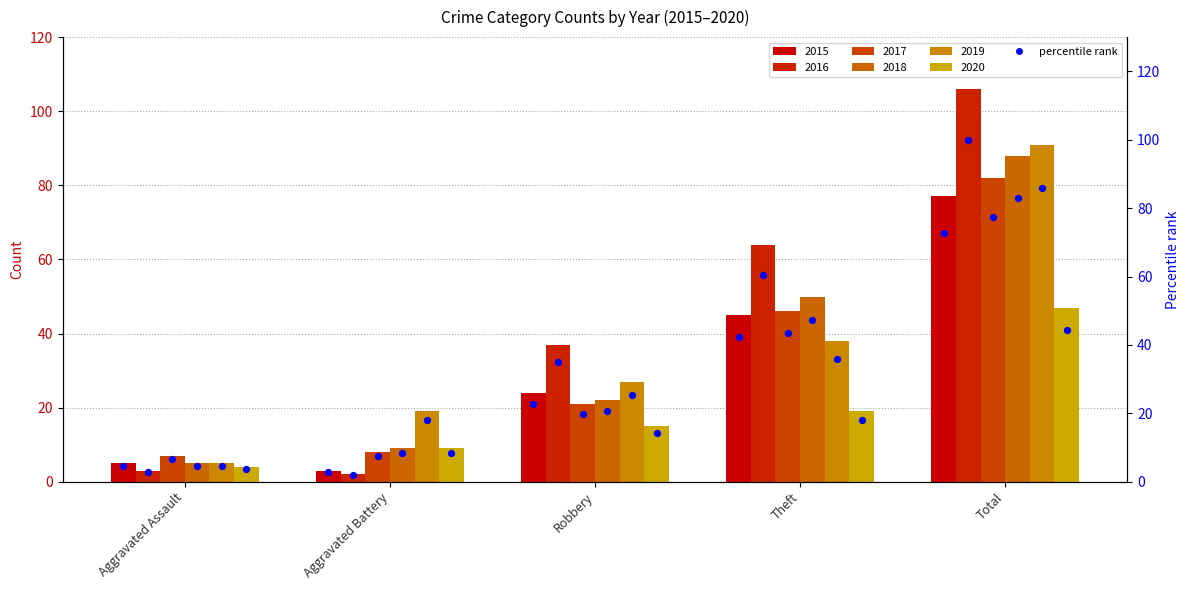

Which has a higher value, Aggravated Assault or Aggravated Battery?

Aggravated Assault